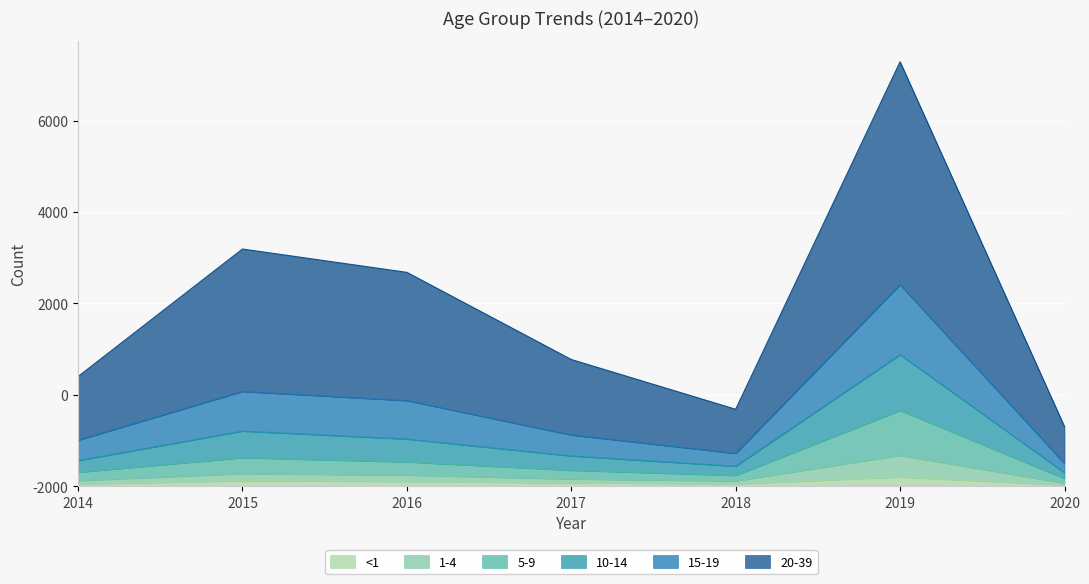

True or false: <1 and 10-14 cross at least once.

False